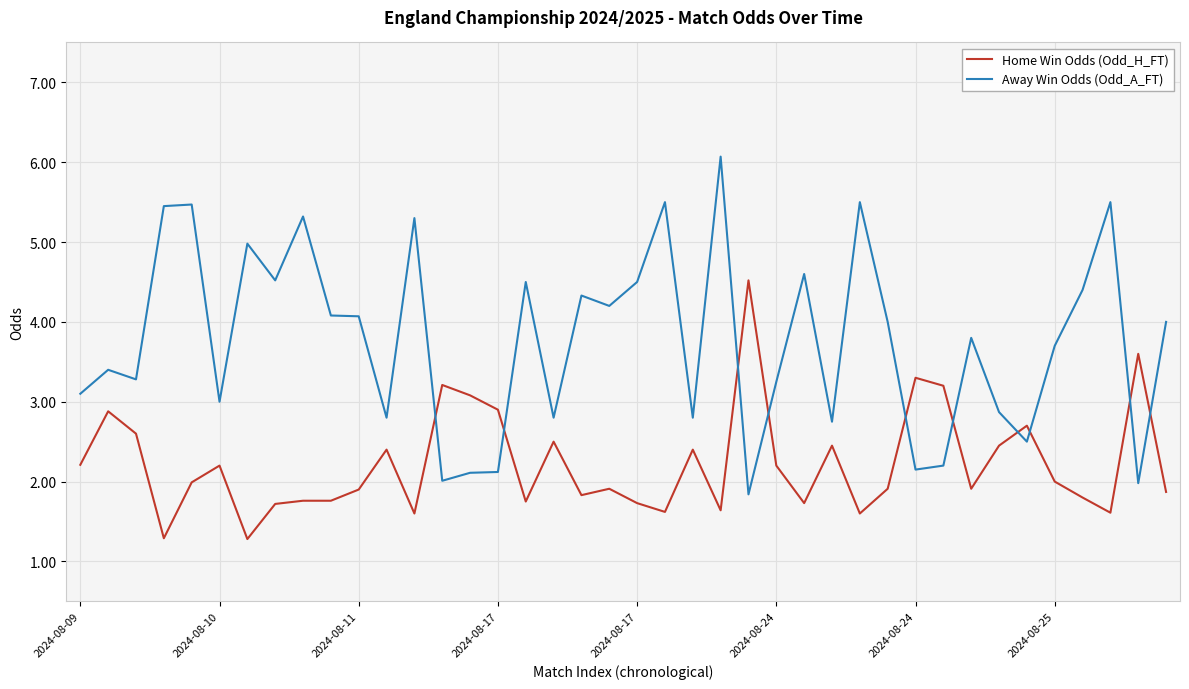

What is the difference between the maximum and minimum values in the Home Win Odds (Odd_H_FT) series?

3.2